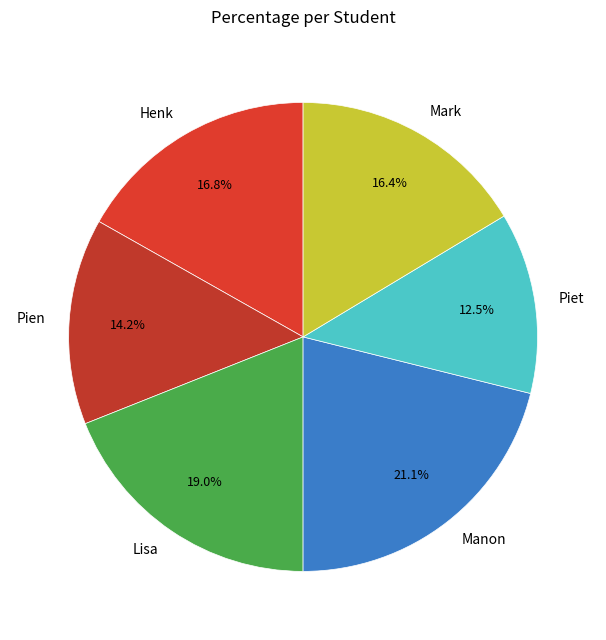

To the nearest percent, what is the average slice percentage?

17%